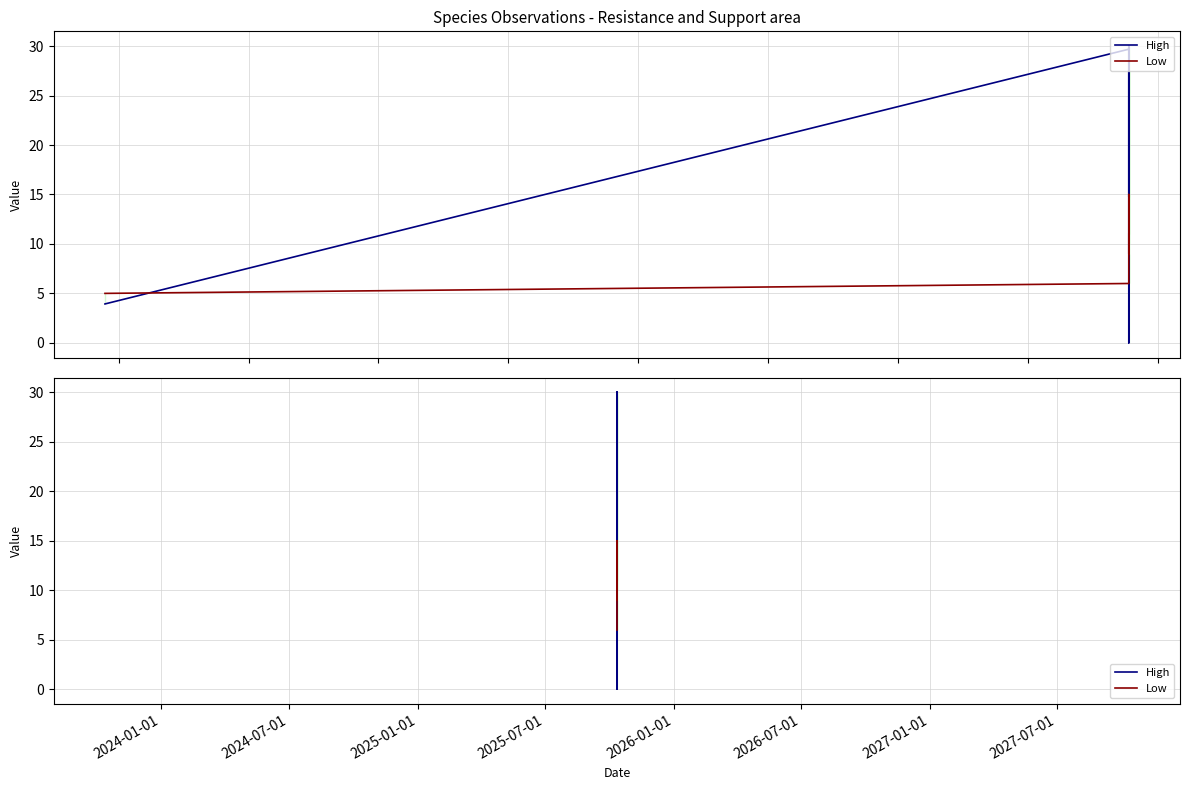

Count the number of categories in the chart.

6